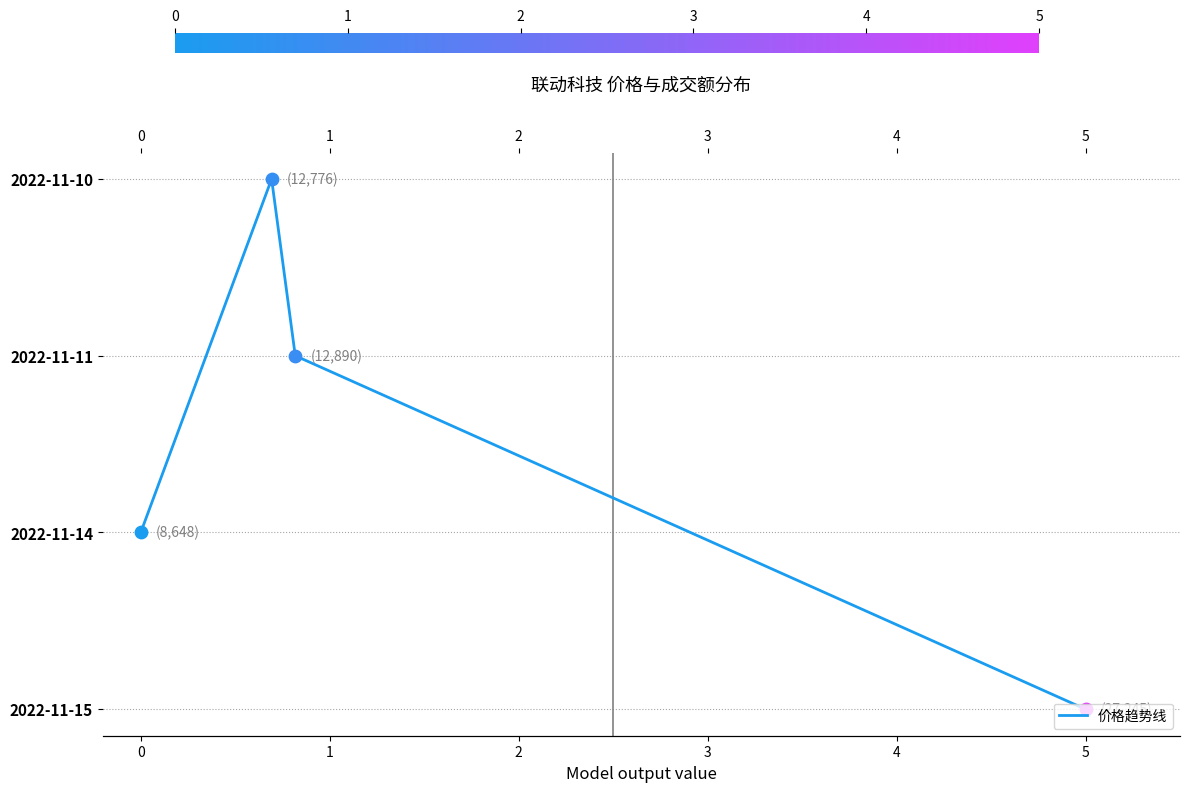

What is the change in value from 2 to 3?

-2